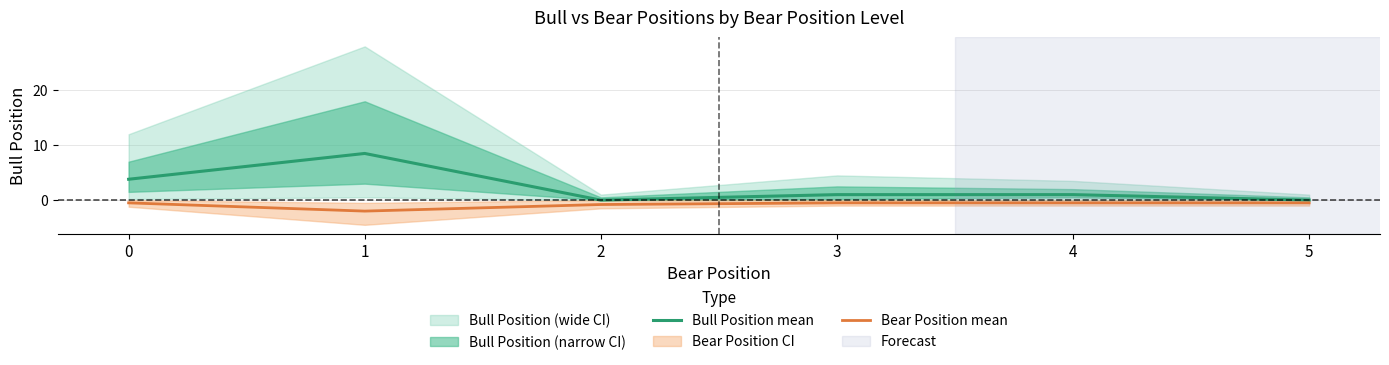

How many lines are shown in the chart?

2